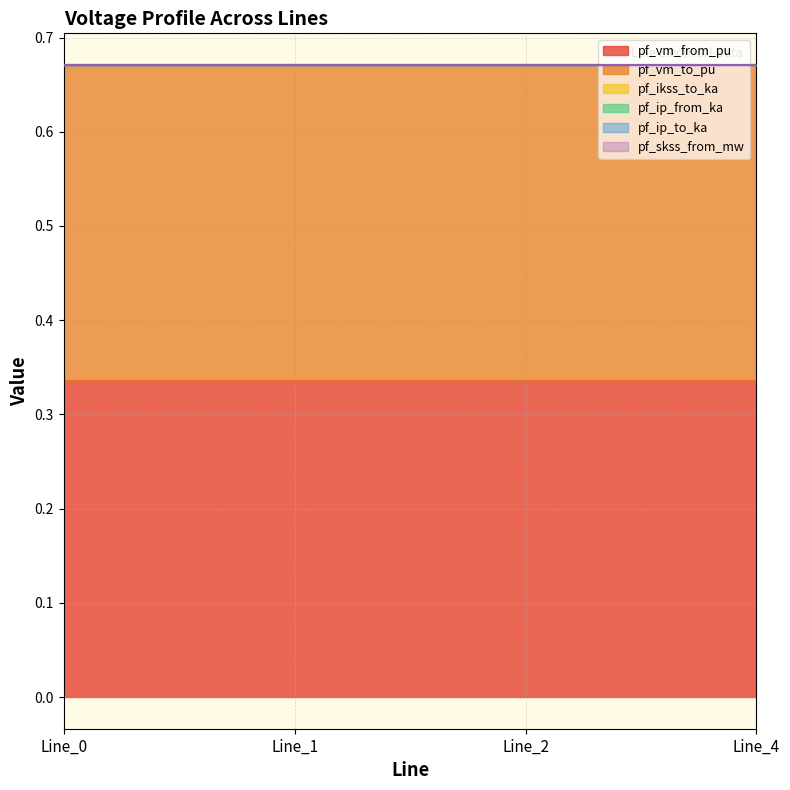

True or false: pf_ip_from_ka and pf_skss_from_mw intersect in this chart.

False